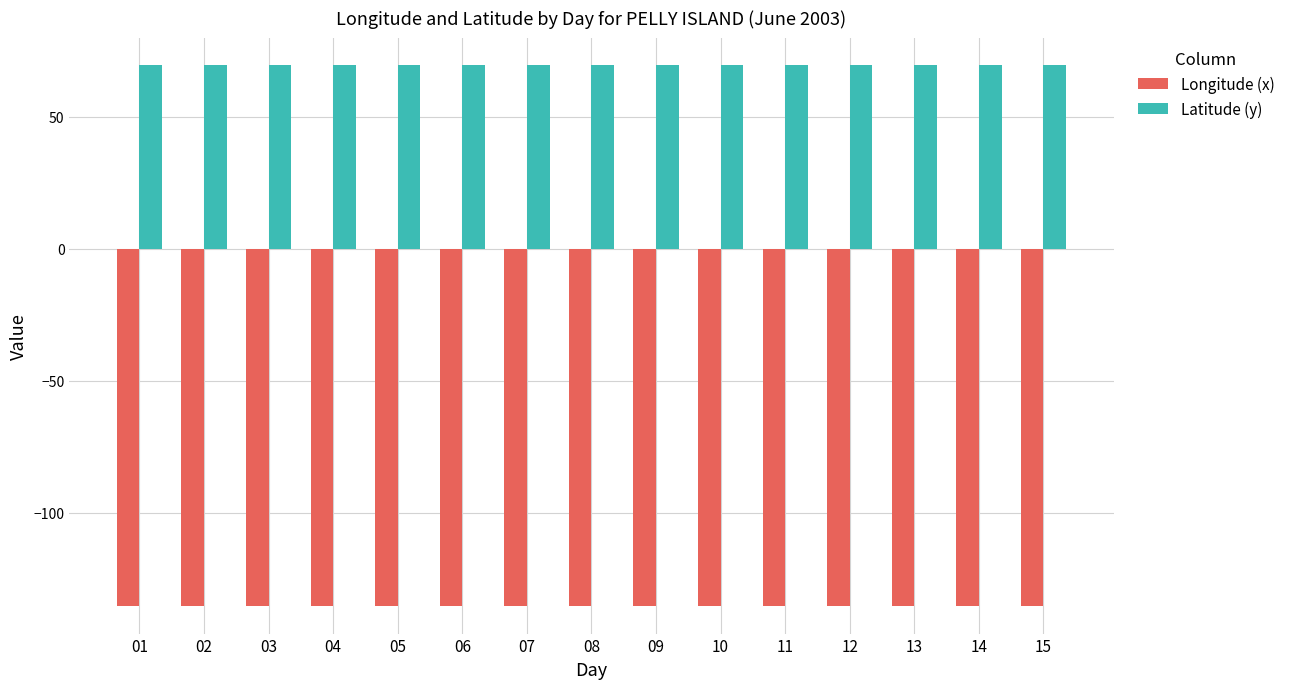

Are the bars horizontal?

No